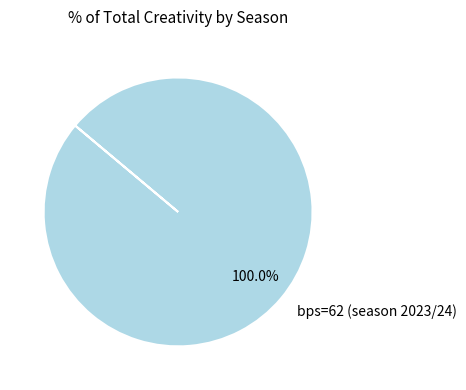

The bps=62 (season 2023/24) slice represents 100% of the pie. True or false?

True